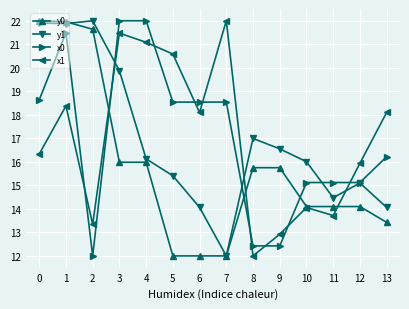

What is the difference between the second highest and minimum values in the y0 series?

10.0